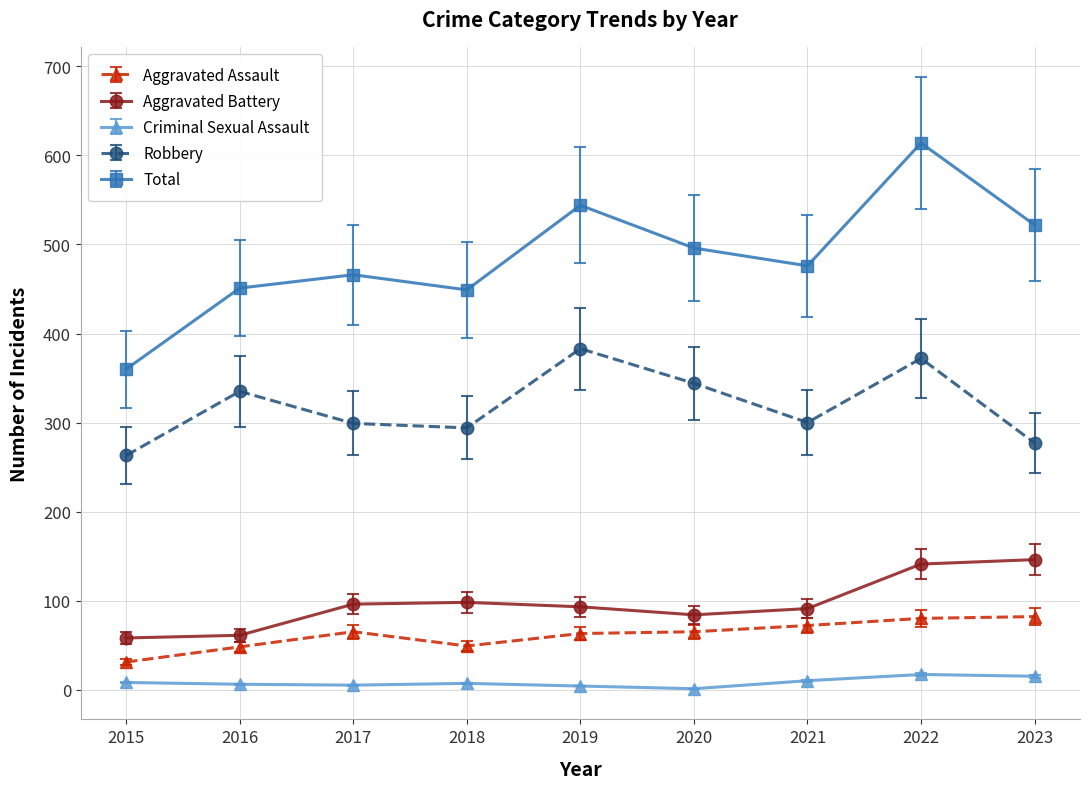

What is the approximate value of Aggravated Assault at 2022?

80